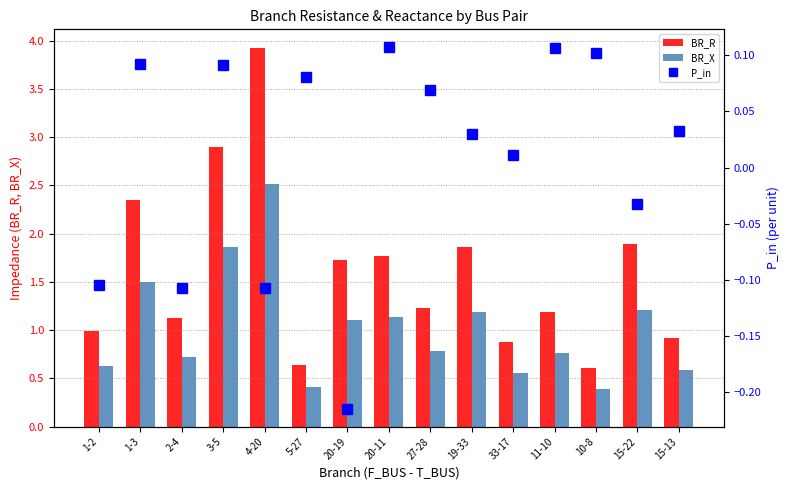

The P_in series shows 0.0 at 1-3. True or false?

False